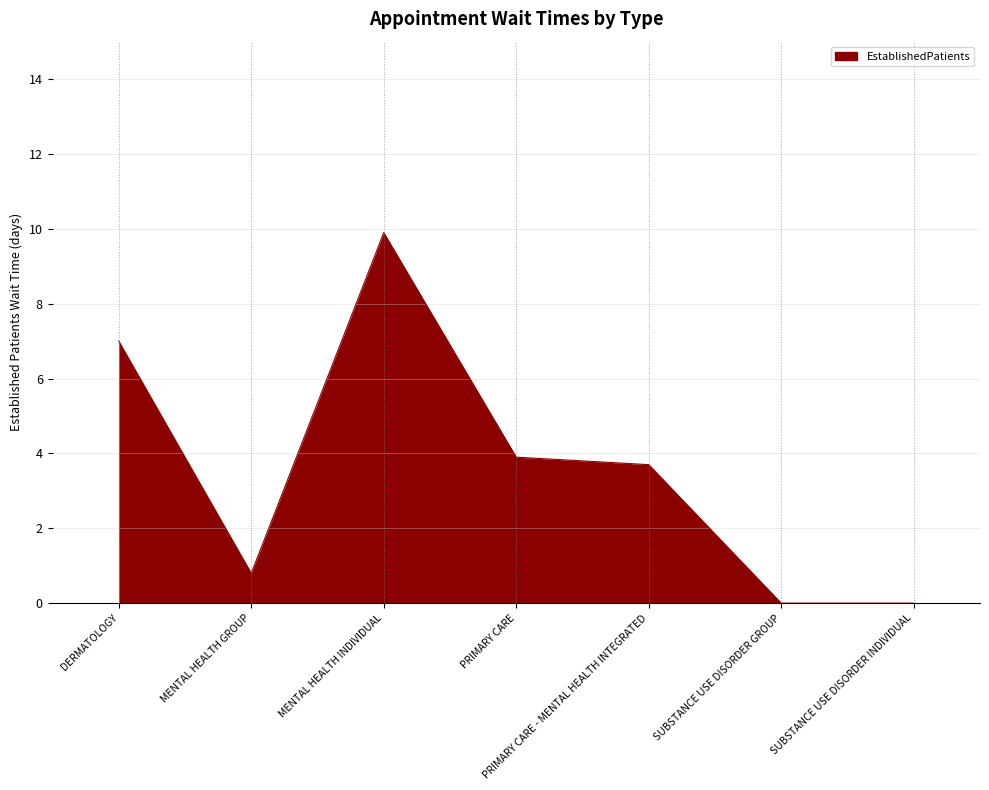

What position from the right is PRIMARY CARE - MENTAL HEALTH INTEGRATED?

3